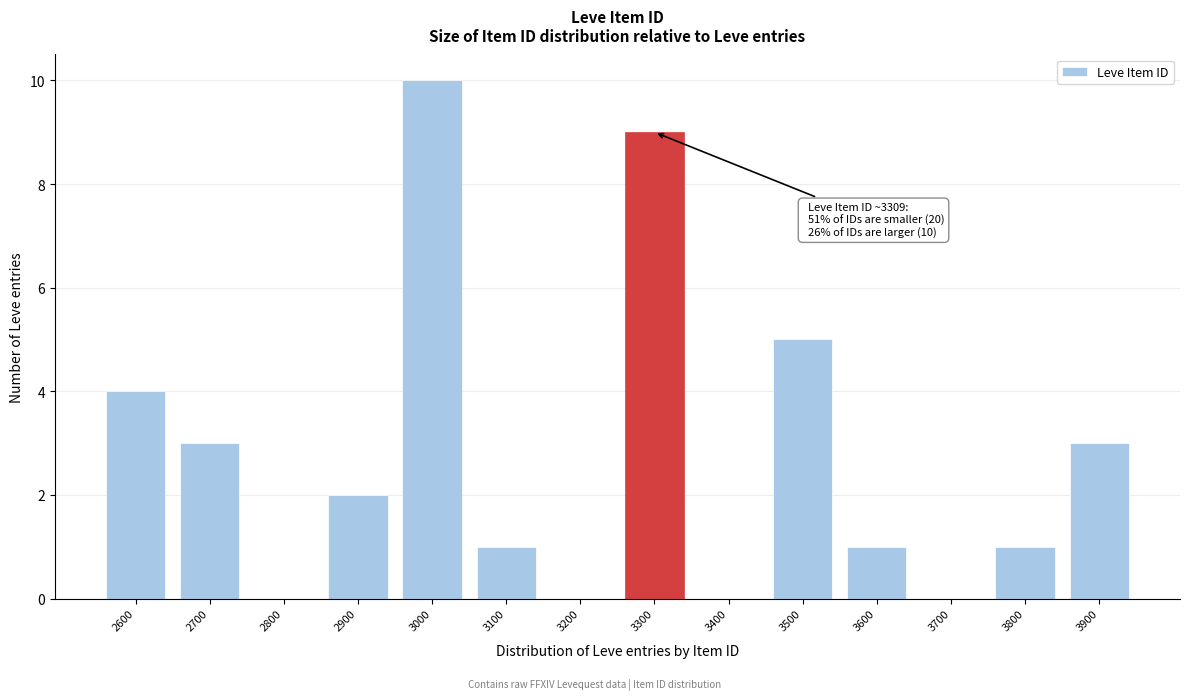

Reading left to right, list all the values displayed in this chart.

2600=4	2700=3	2800=0	2900=2	3000=10	3100=1	3200=0	3300=9	3400=0	3500=5	3600=1	3700=0	3800=1	3900=3